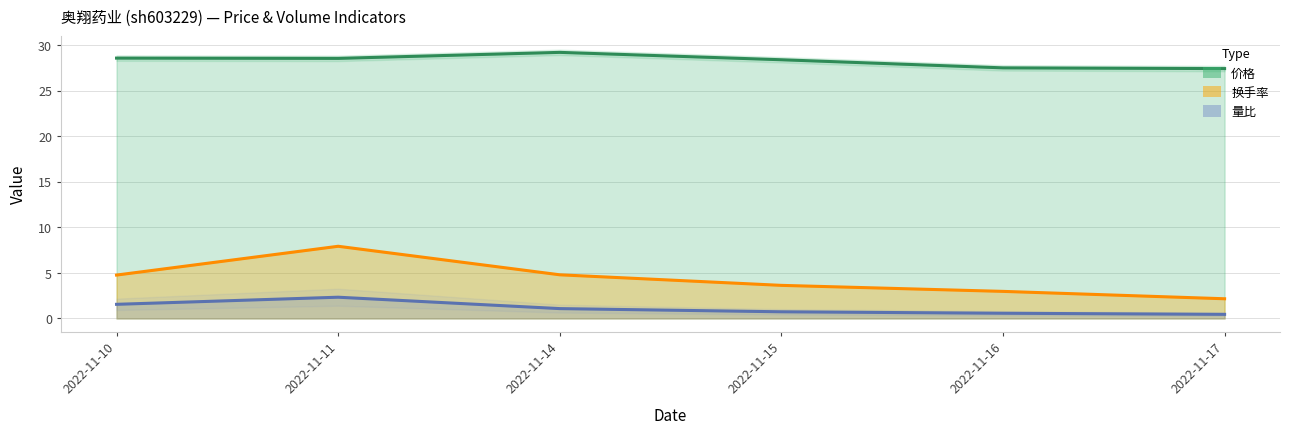

How many interior local peaks does the 价格 series have?

1